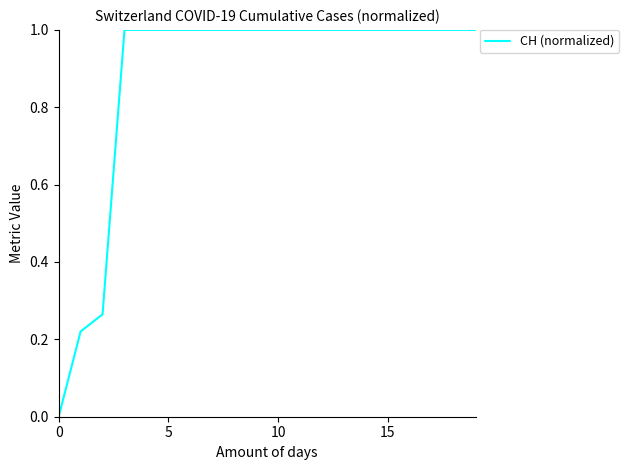

What is the sum of all values?

17.5